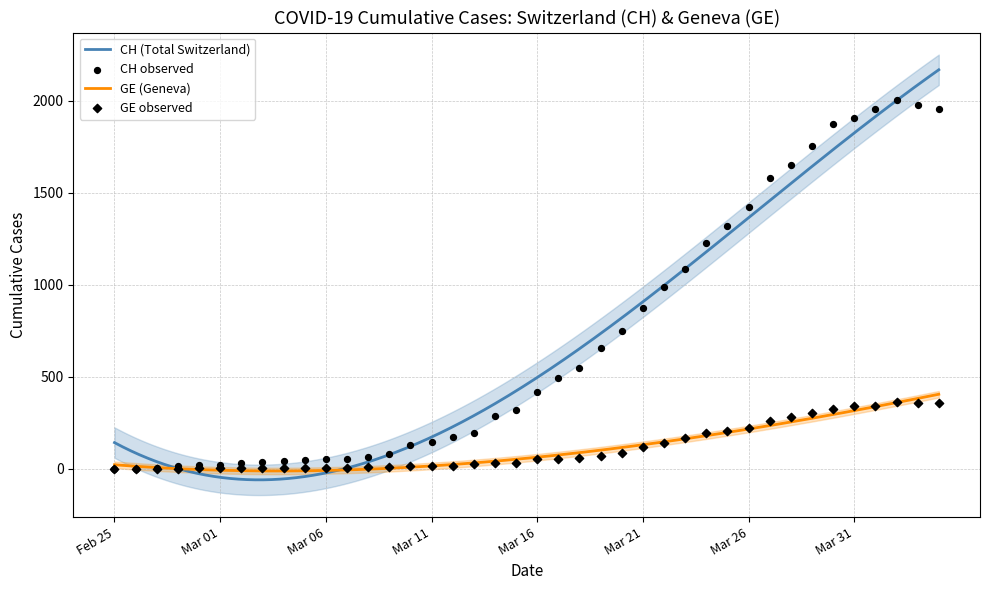

Which series has the widest spread of Y values?

CH